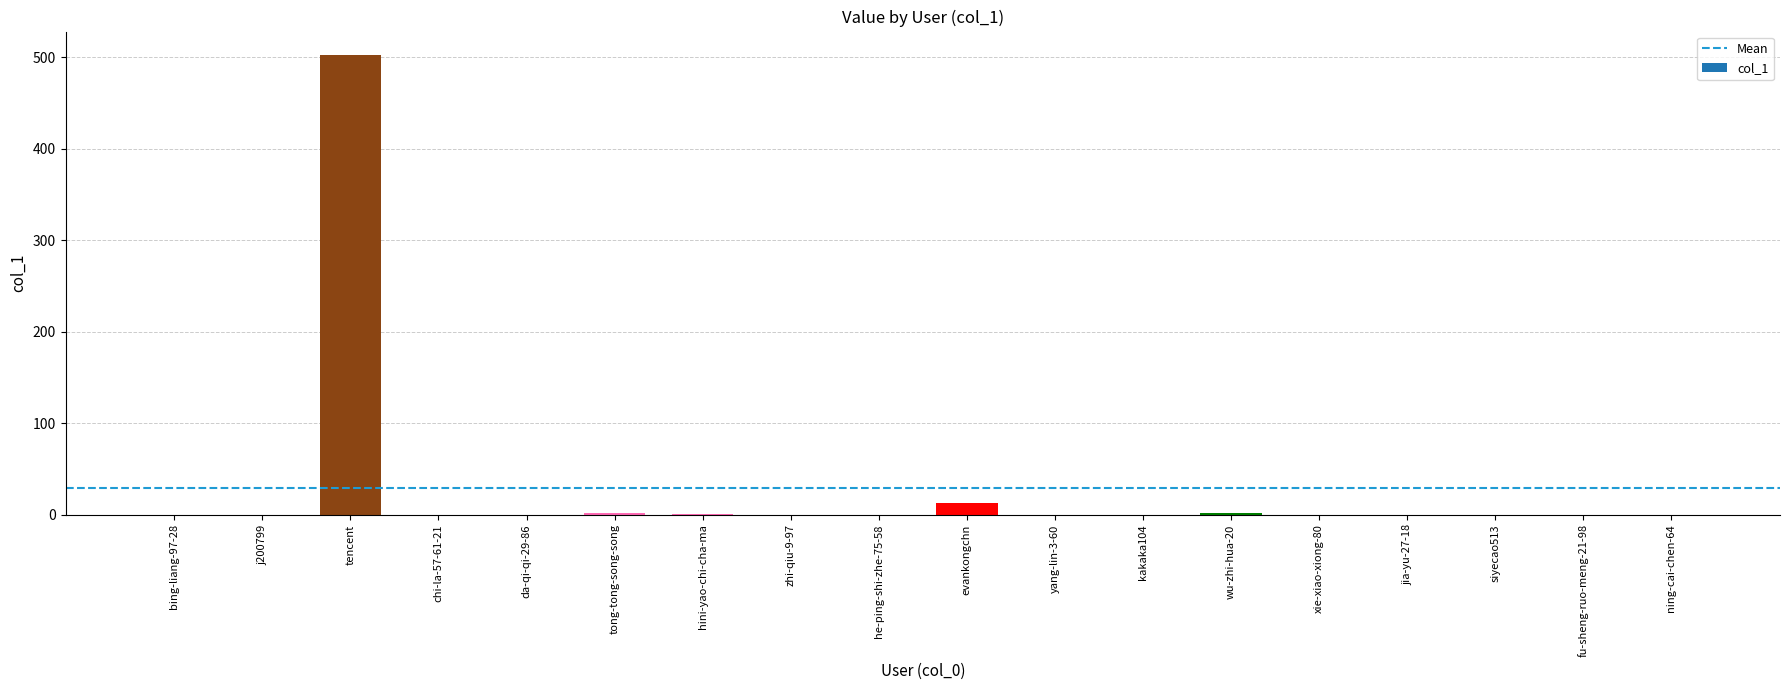

At which category does the chart reach its peak across all series?

tencent